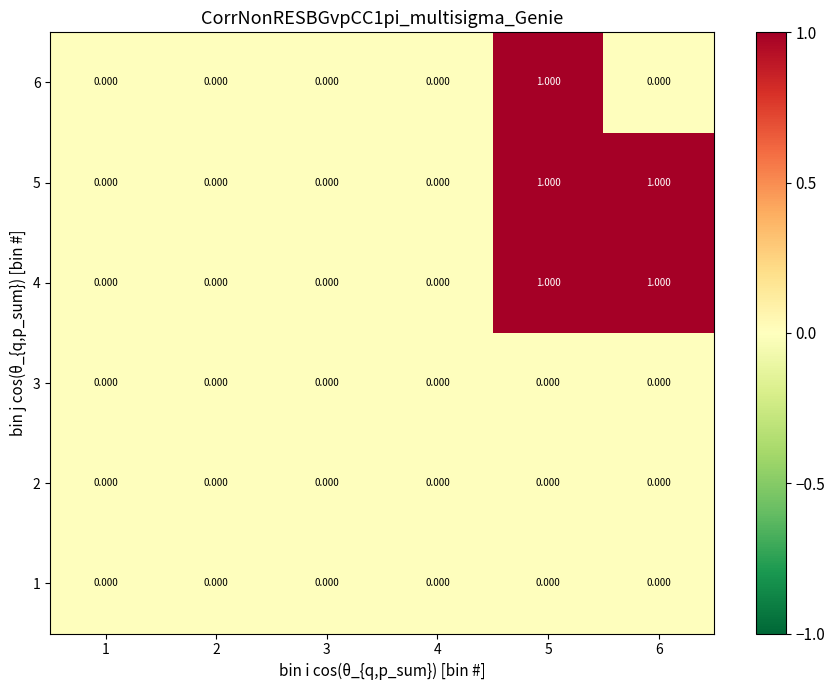

Reading right to left, what are all the values shown in this chart?

1: 6=0	5=0	4=0	3=0	2=0	1=0
2: 6=0	5=0	4=0	3=0	2=0	1=0
3: 6=0	5=0	4=0	3=0	2=0	1=0
4: 6=1	5=1	4=0	3=0	2=0	1=0
5: 6=1	5=1	4=0	3=0	2=0	1=0
6: 6=0	5=1	4=0	3=0	2=0	1=0